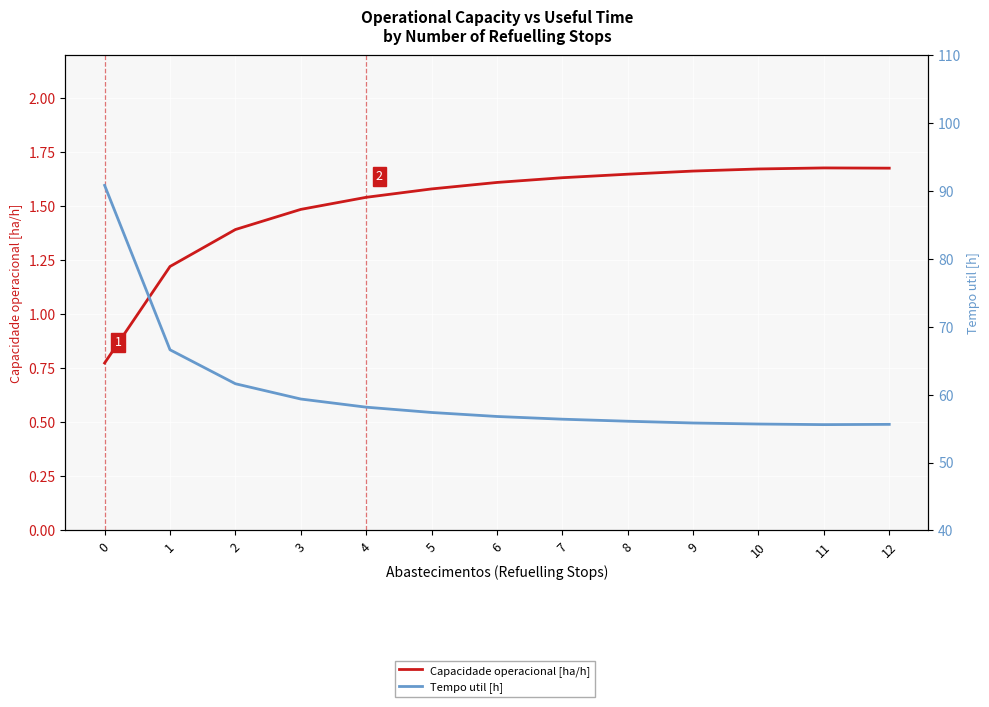

How many lines are shown in the chart?

2